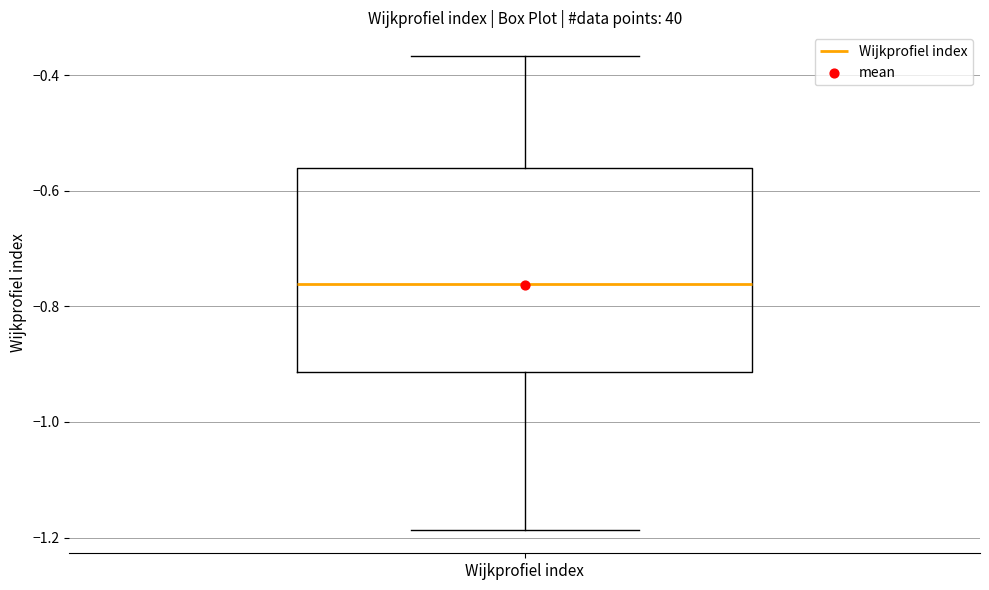

Read this box plot against the y-axis: the position of the median line, the range covered by the box, and the ends of both whiskers. The values are not printed on the chart, so give them approximately, as read against the axis.

median -0.76, box -0.92 to -0.56, whiskers -1.18 to -0.36